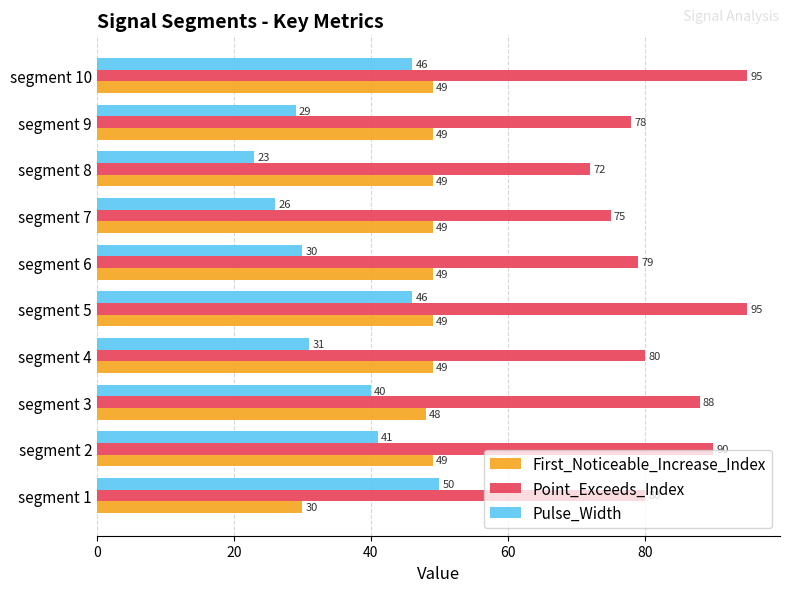

At which category does the chart reach its minimum across all series?

segment 8